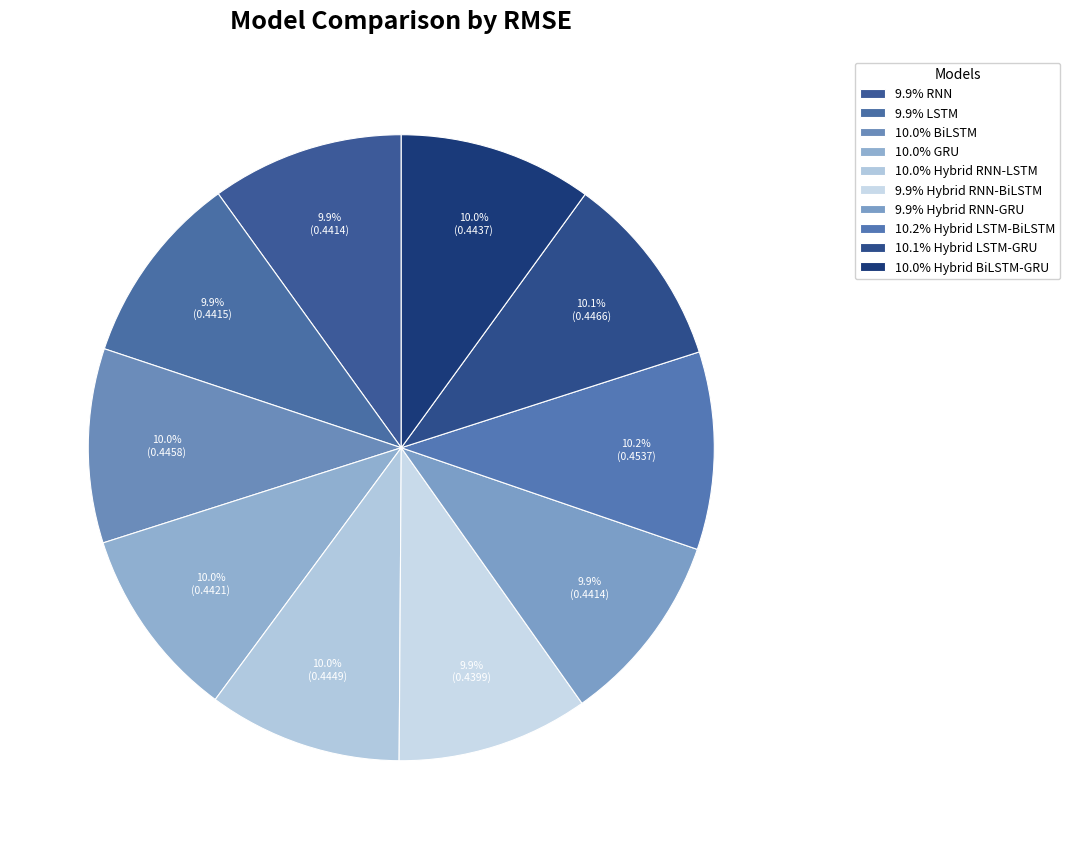

How many segments does this pie chart have?

10